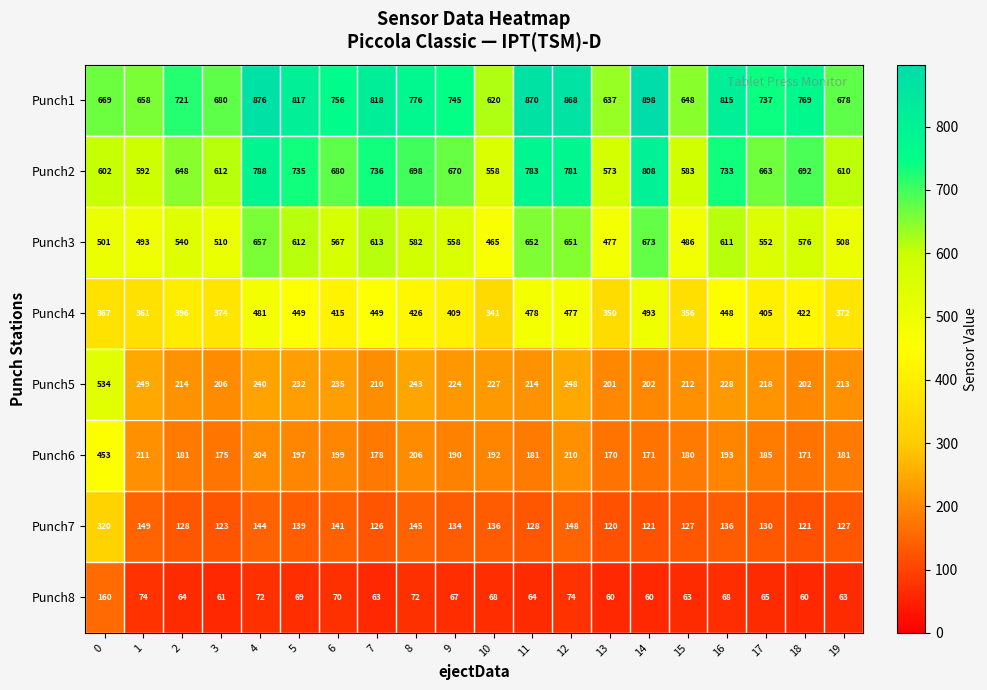

How many distinct data groups are displayed?

8